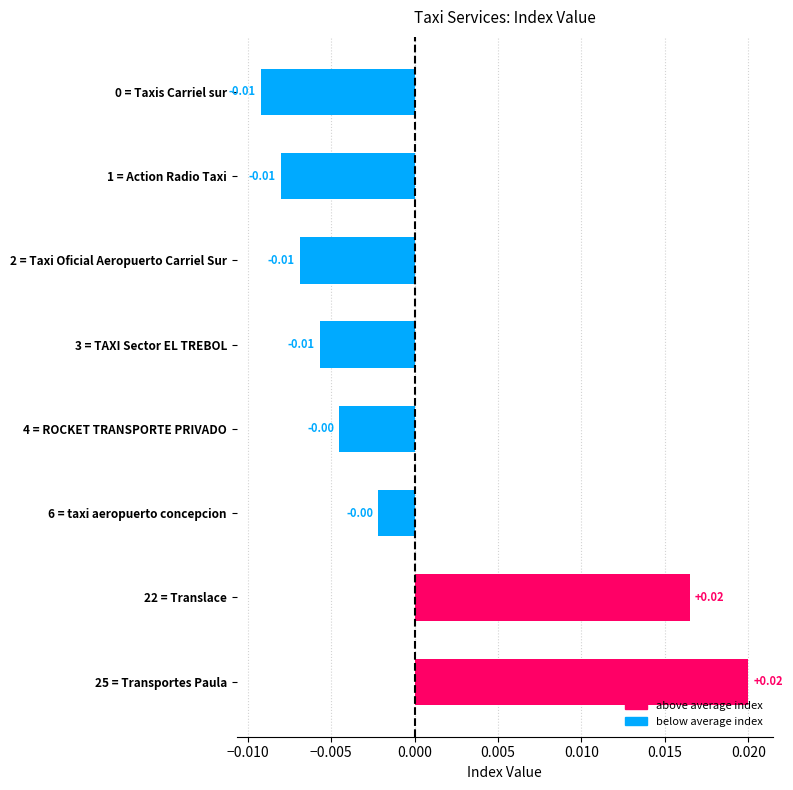

Between 3 = TAXI Sector EL TREBOL and 4 = ROCKET TRANSPORTE PRIVADO, which is larger?

4 = ROCKET TRANSPORTE PRIVADO